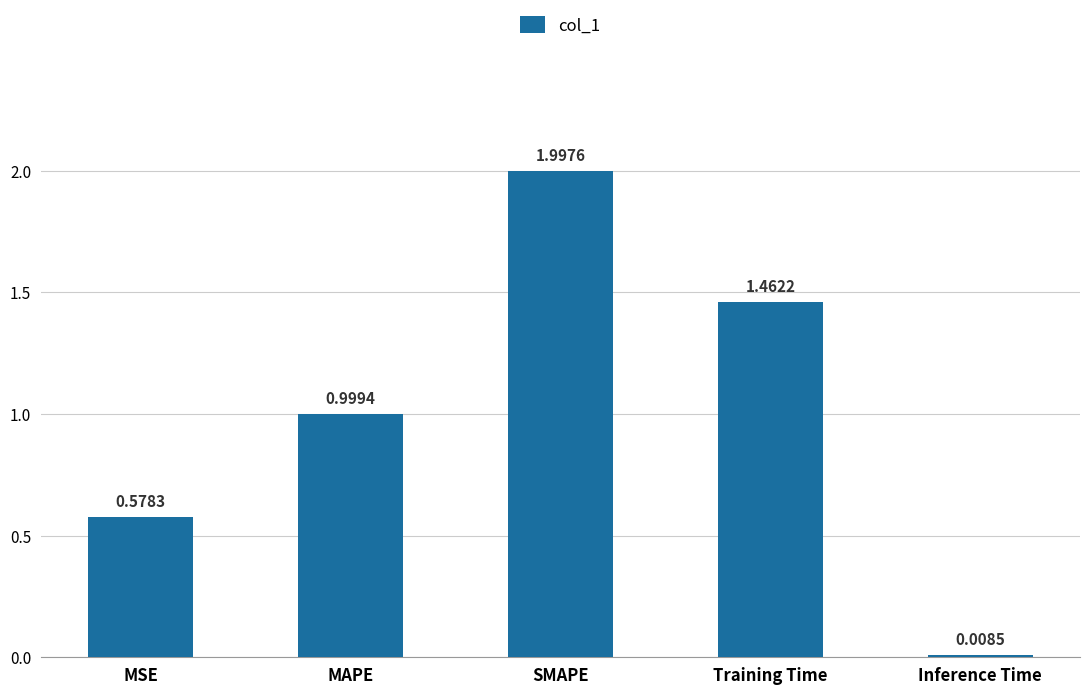

Which category has the lowest value across all series?

Inference Time